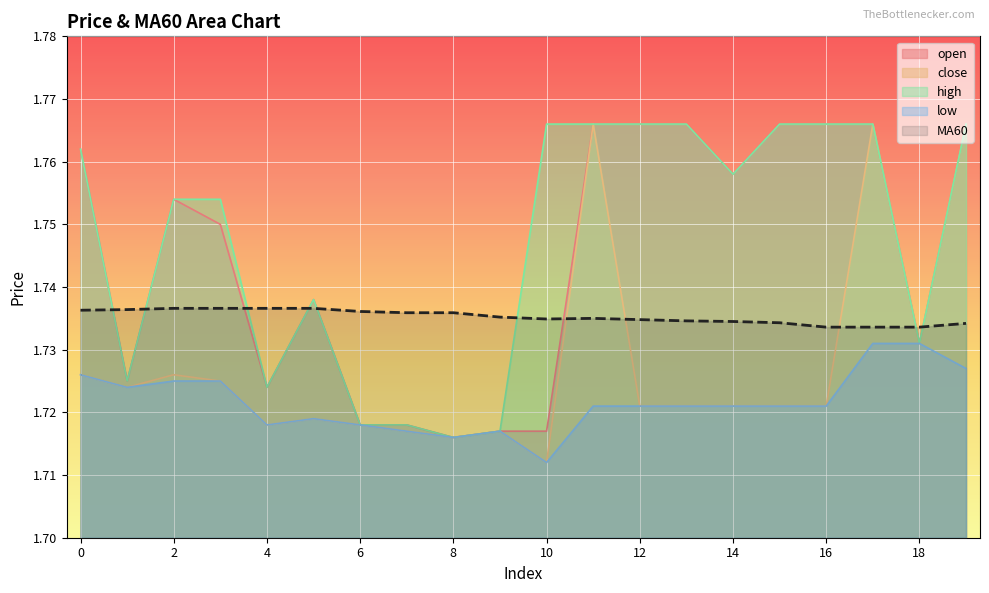

Which series has the largest total across all categories?

high